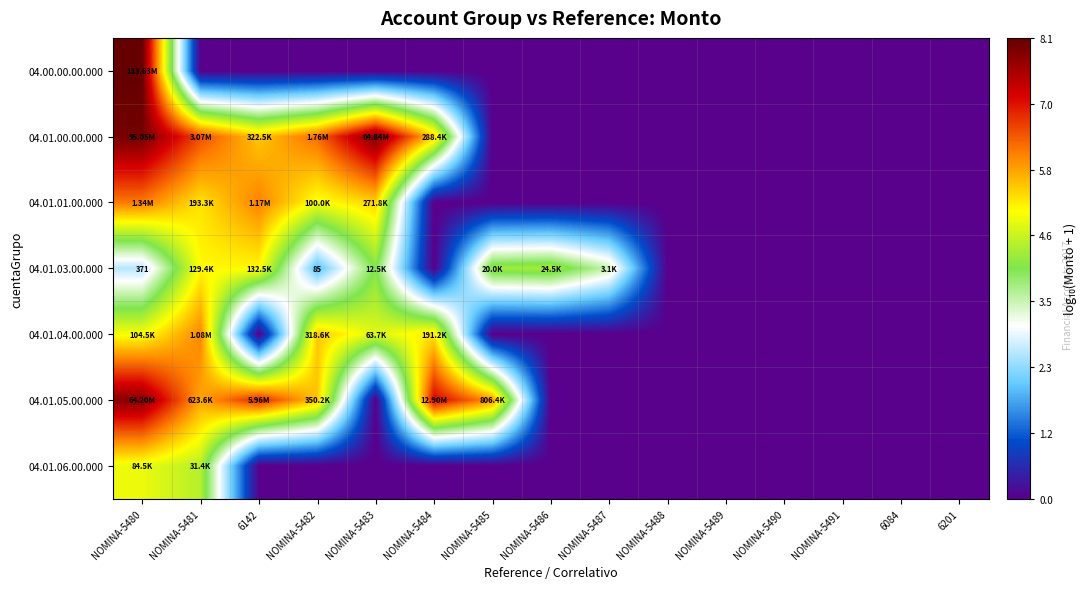

At which category is the sum across all series the highest?

NOMINA-5480